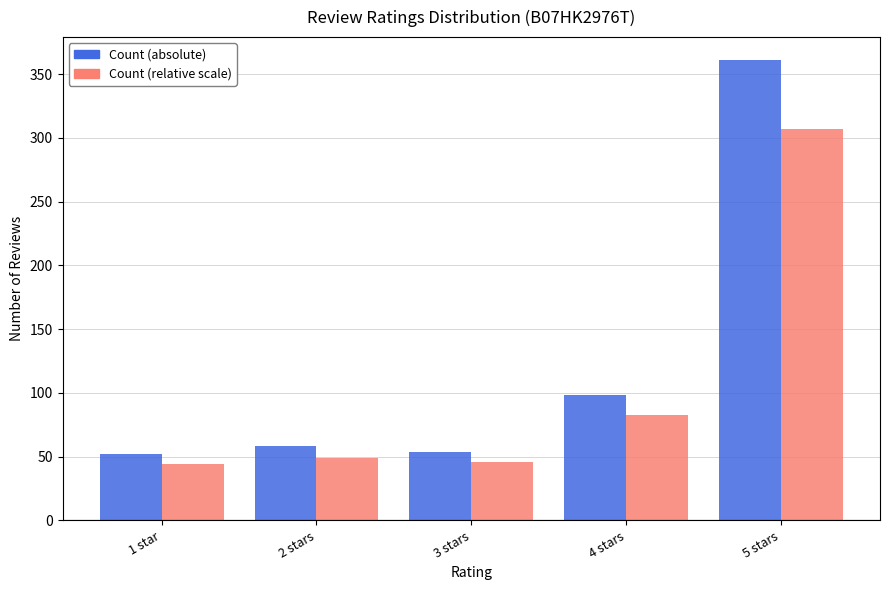

Rank the series by their maximum value, from highest to lowest.

Count (absolute), Count (relative scale)